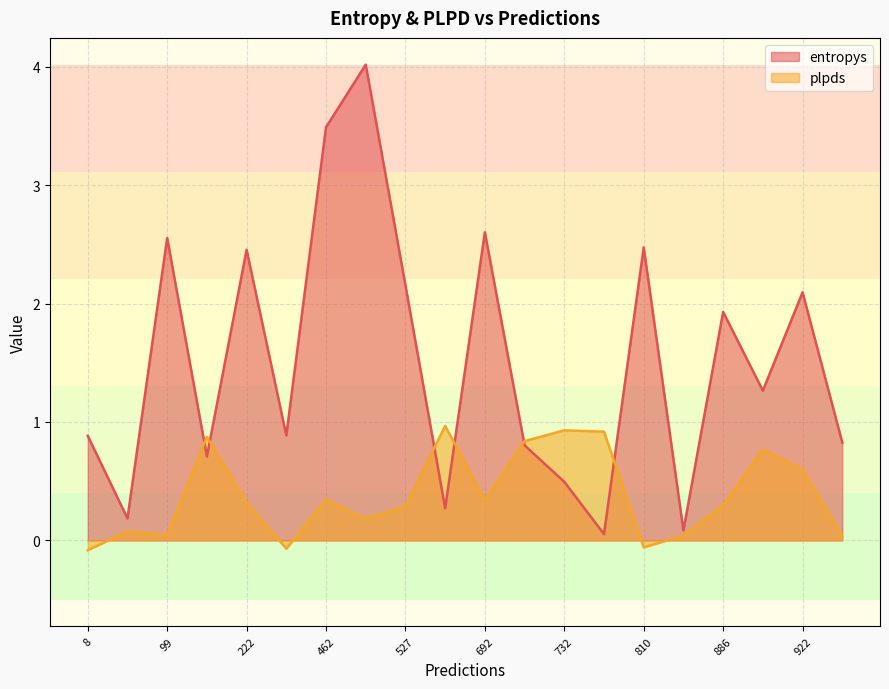

In plpds, how many points are lower than both neighbors (excluding endpoints)?

5